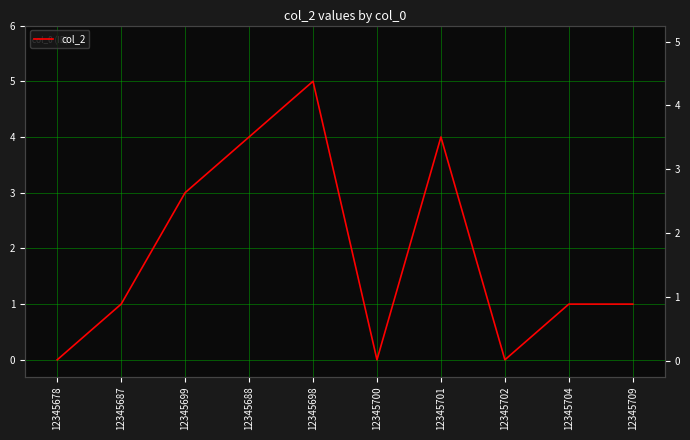

How many data points are above 1?

4